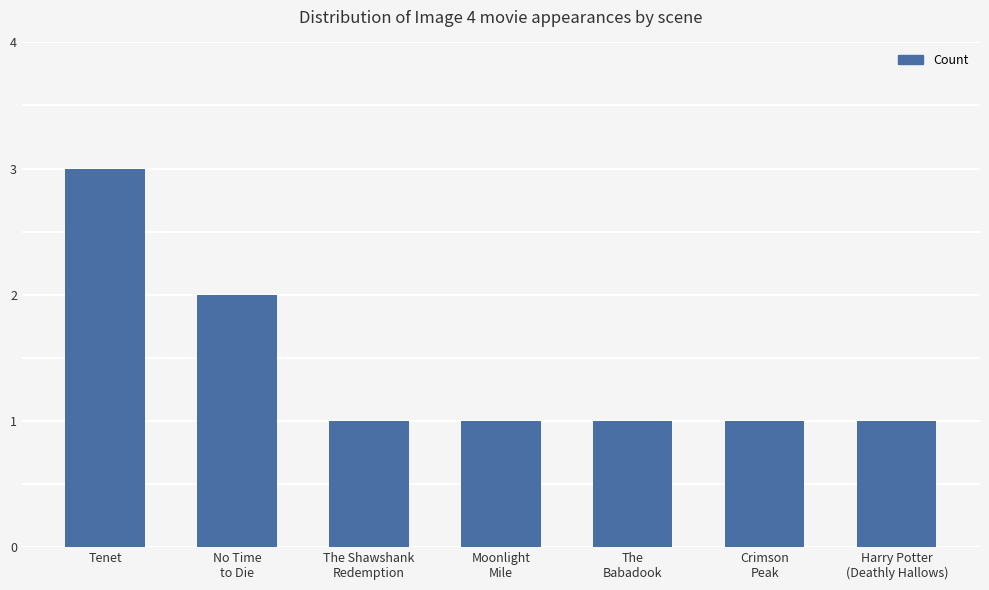

Are the bars horizontal?

No